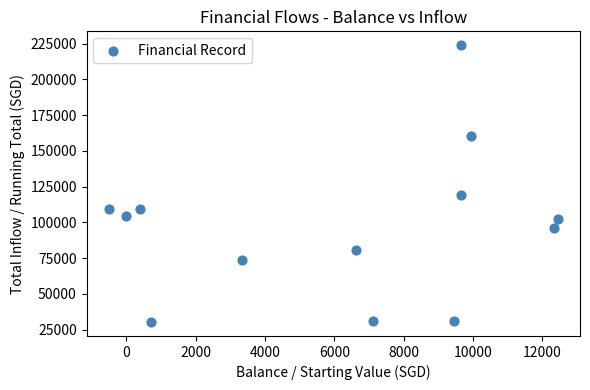

What Y value in the scatter plot is closest to 127117?

118958.0